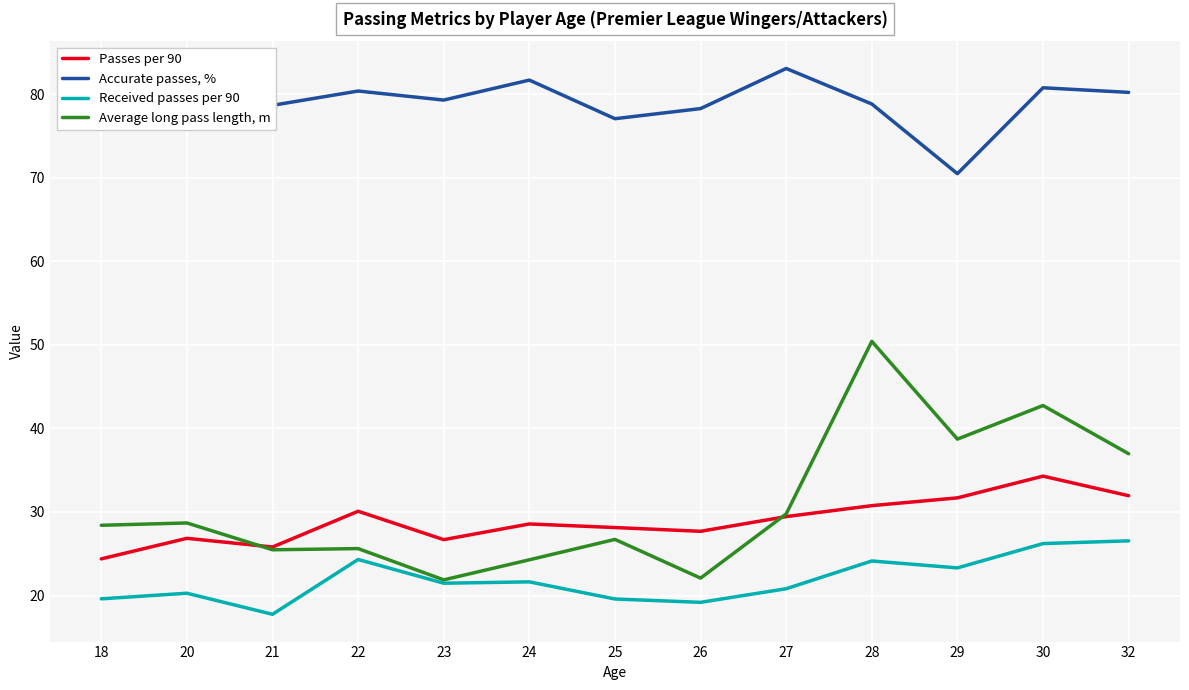

What is the sum of all Average long pass length, m values?

401.8